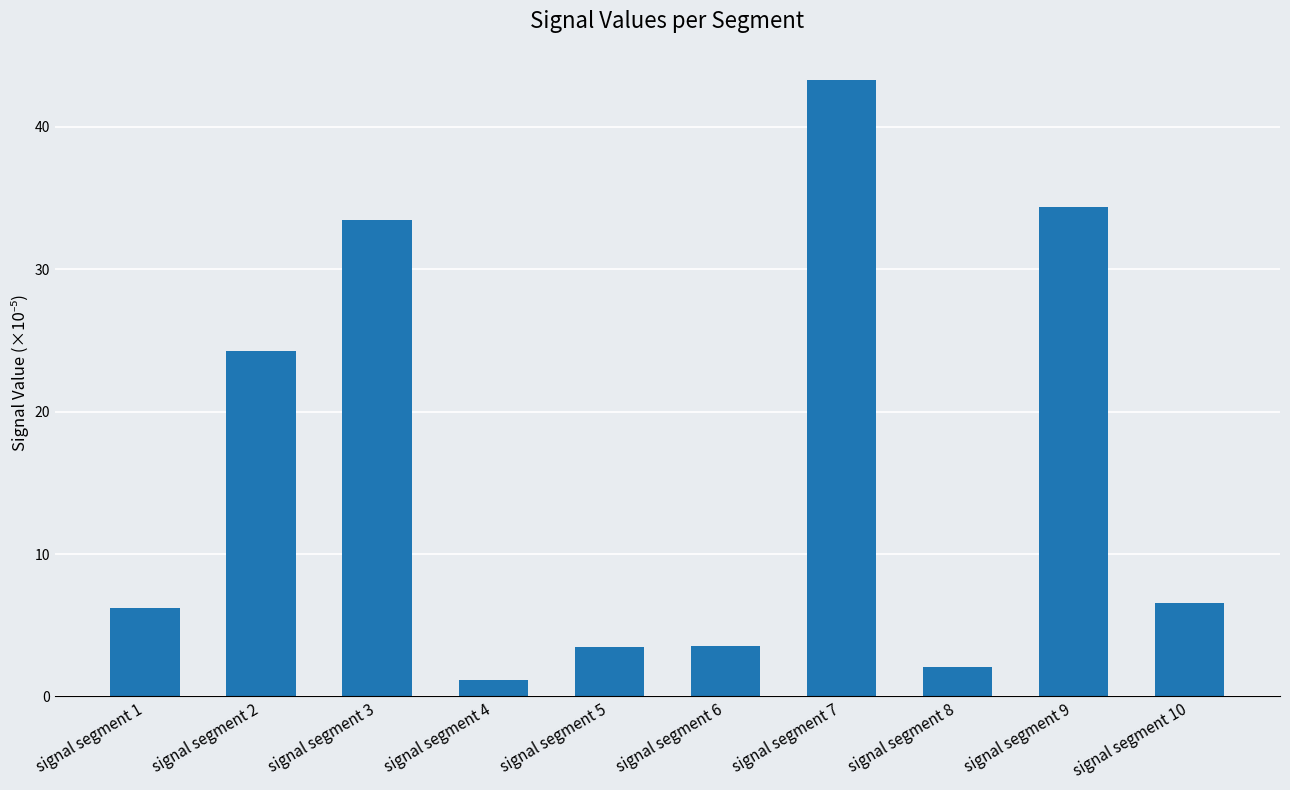

Are the bars horizontal?

No